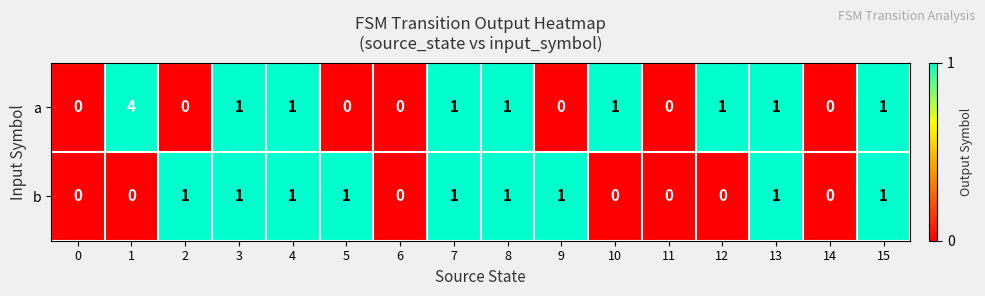

Which series changed the most between 10 and 11?

a